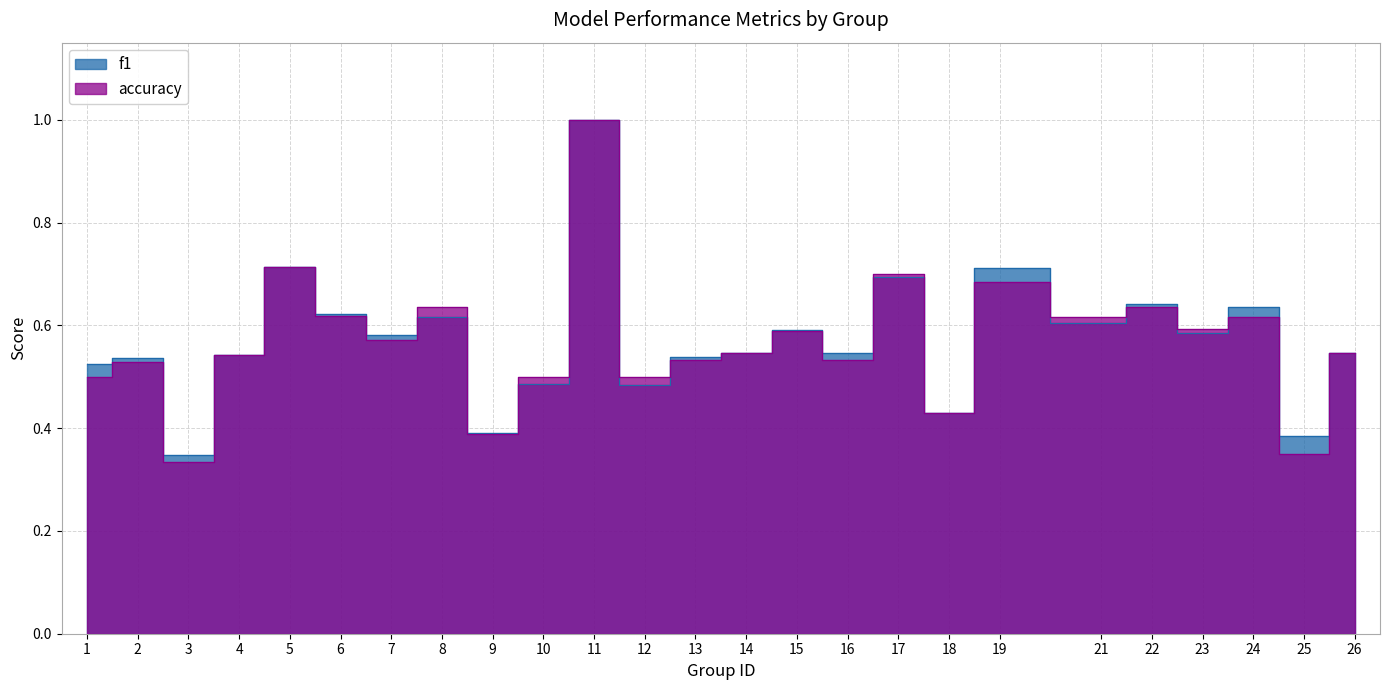

The value of f1 at 7 is 0.8. True or false?

False